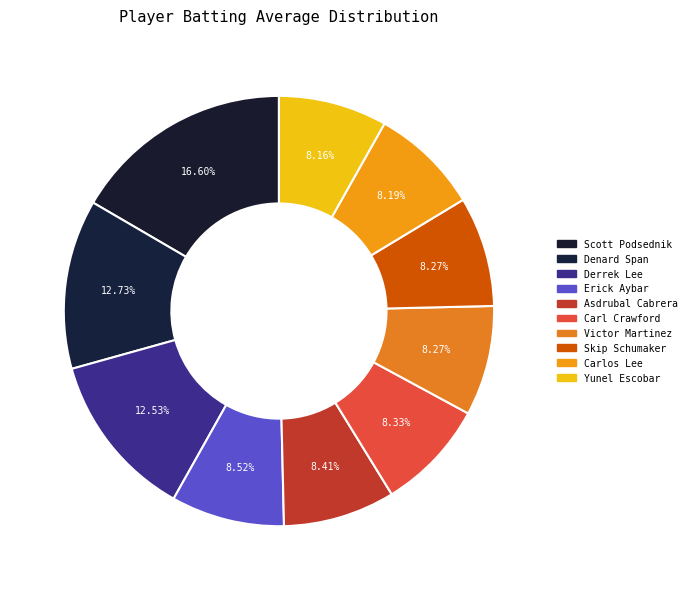

How many segments does this pie chart have?

10